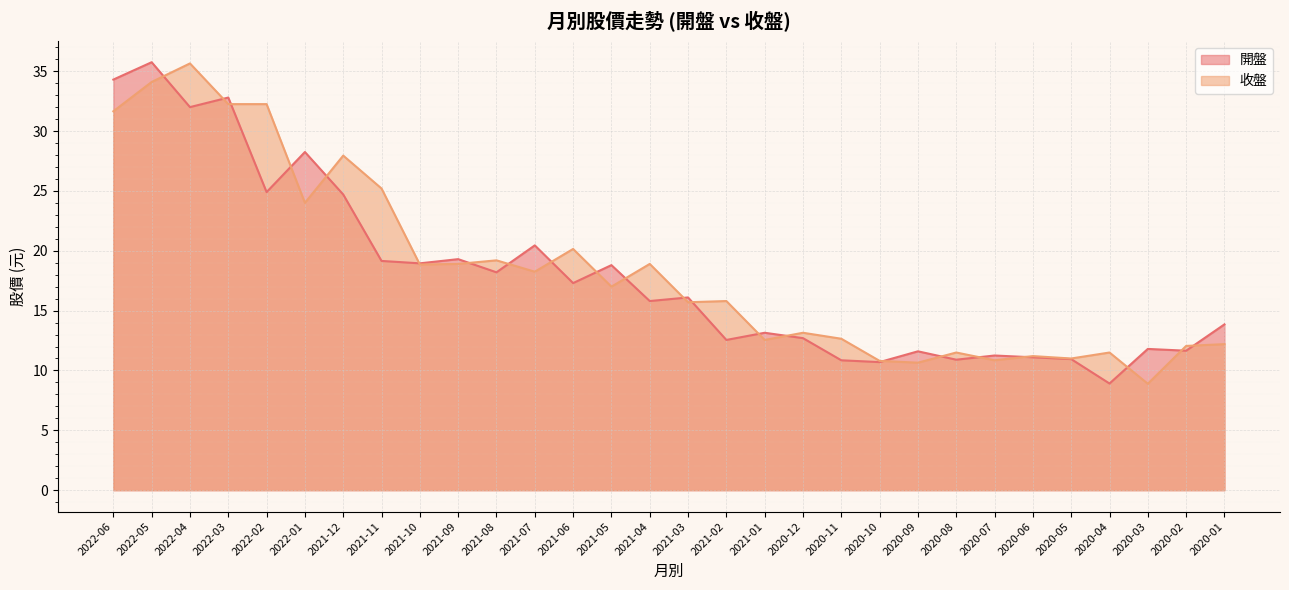

Reading left to right, extract all data points from this chart.

開盤: 34.3	35.8	32.0	32.8	24.9	28.2	24.7	19.1	18.9	19.3	18.2	20.4	17.3	18.8	15.8	16.1	12.6	13.2	12.7	10.8	10.7	11.6	10.9	11.2	11.1	10.9	8.9	11.8	11.7	13.8
收盤: 31.6	34.1	35.6	32.2	32.2	24.0	27.9	25.2	18.9	18.9	19.2	18.2	20.1	17.0	18.9	15.7	15.8	12.6	13.2	12.7	10.8	10.7	11.5	10.8	11.2	11.0	11.5	8.9	12.1	12.2